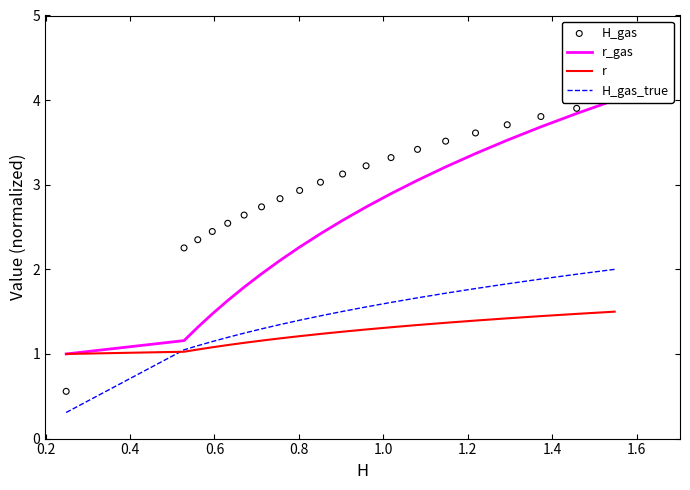

Which series has the largest total across all categories?

H_gas